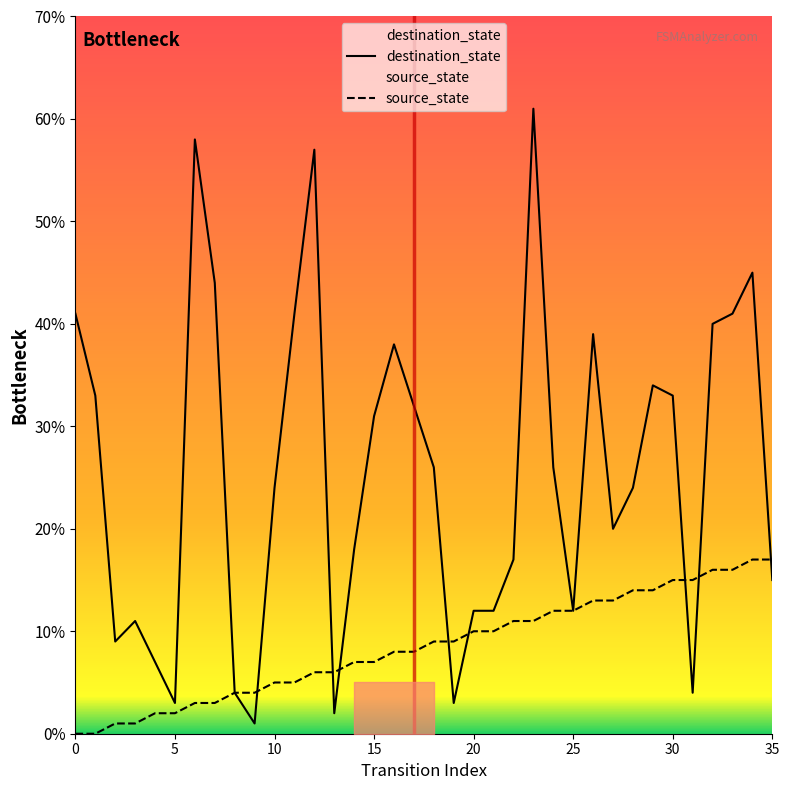

What is the average value of the source_state series?

8